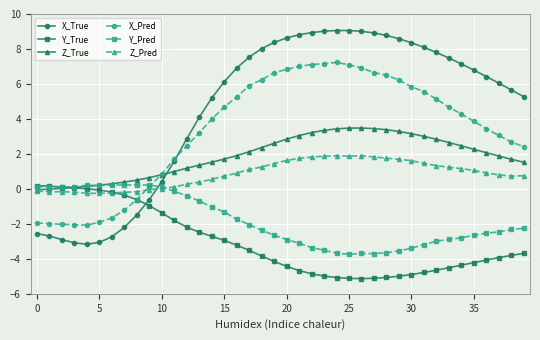

Which series has the largest range (max minus min)?

X_True